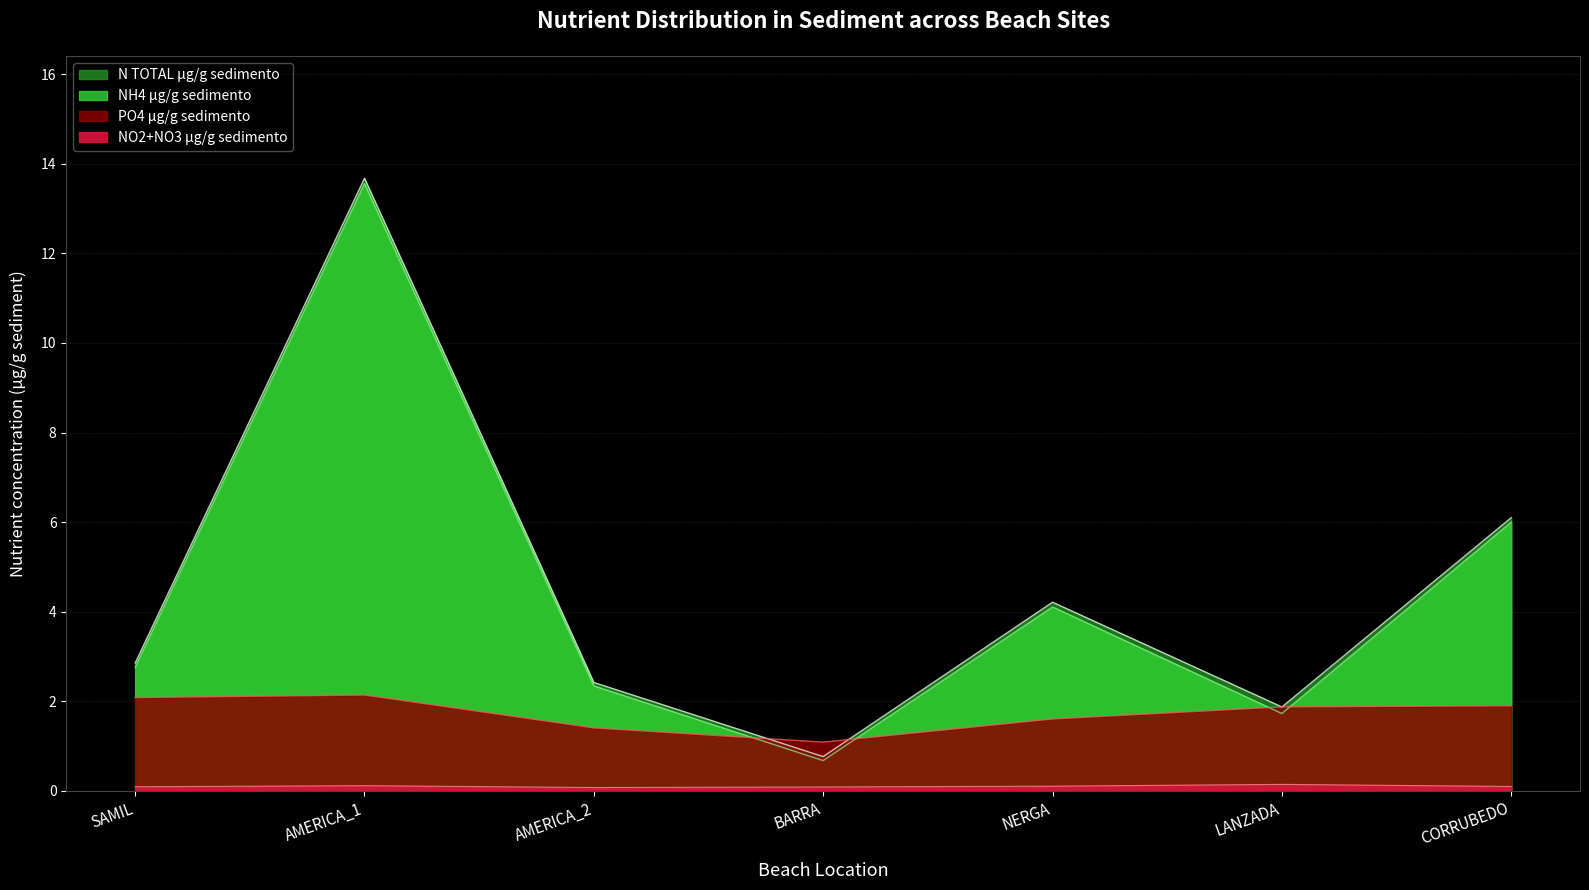

Which series has the largest total across all categories?

N_TOTAL